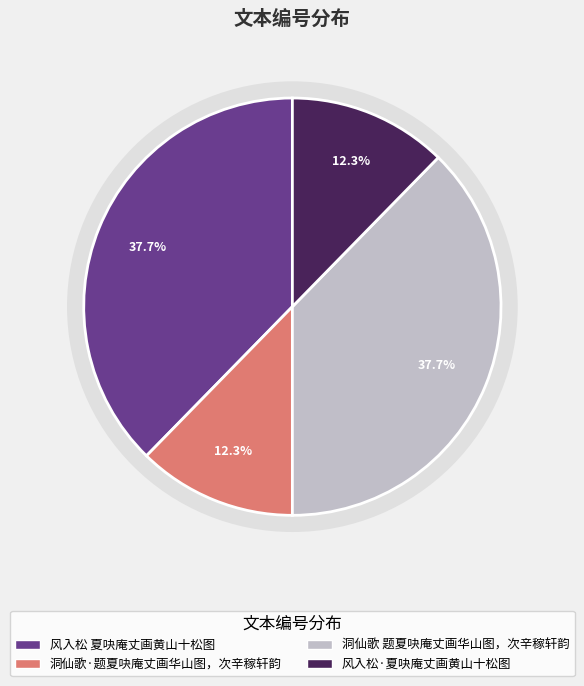

Between 风入松 夏吷庵丈画黄山十松图 and 洞仙歌 题夏吷庵丈画华山图，次辛稼轩韵, which is larger?

风入松 夏吷庵丈画黄山十松图